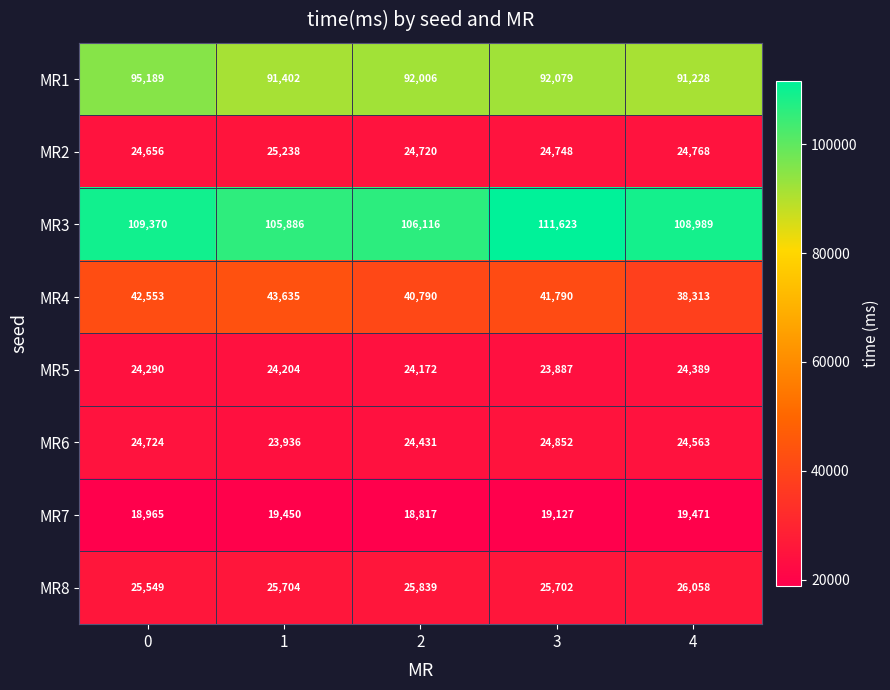

What is the difference between the highest and lowest values at 0?

90405